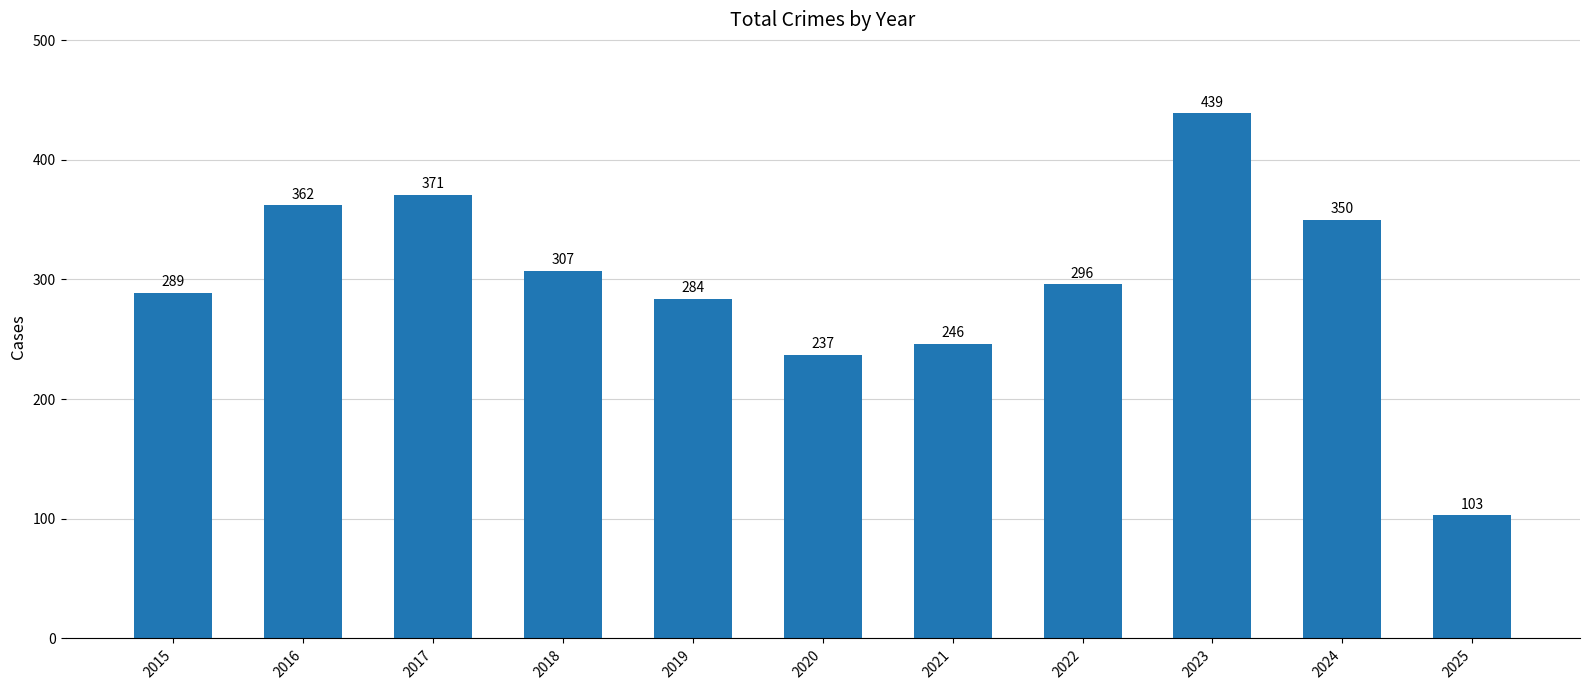

True or false: the data shows 707 at 2023.

False